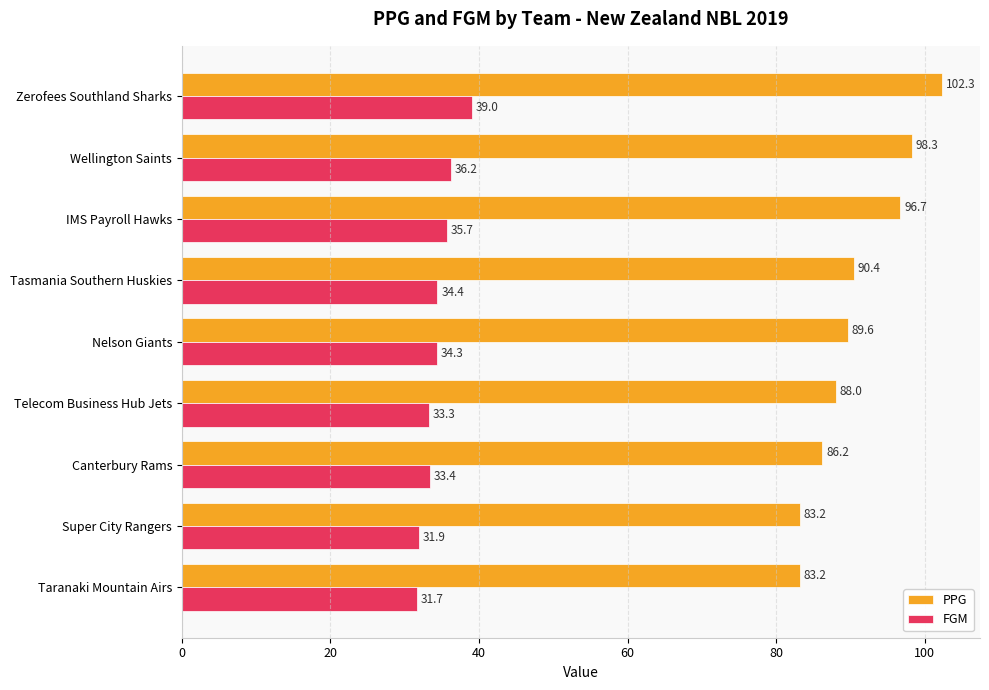

Is it true that FGM equals 43.4 at Super City Rangers?

False